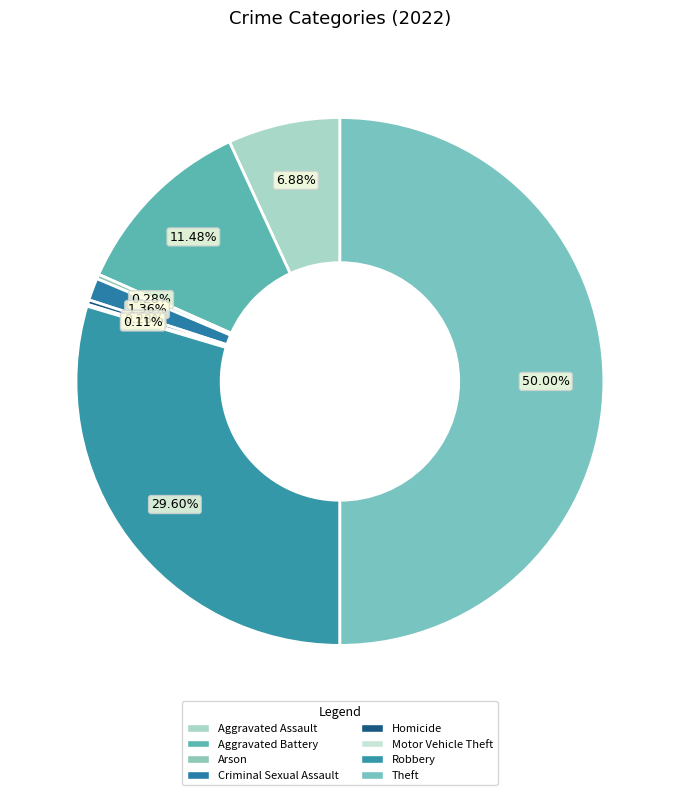

How many slices are in this pie chart?

8